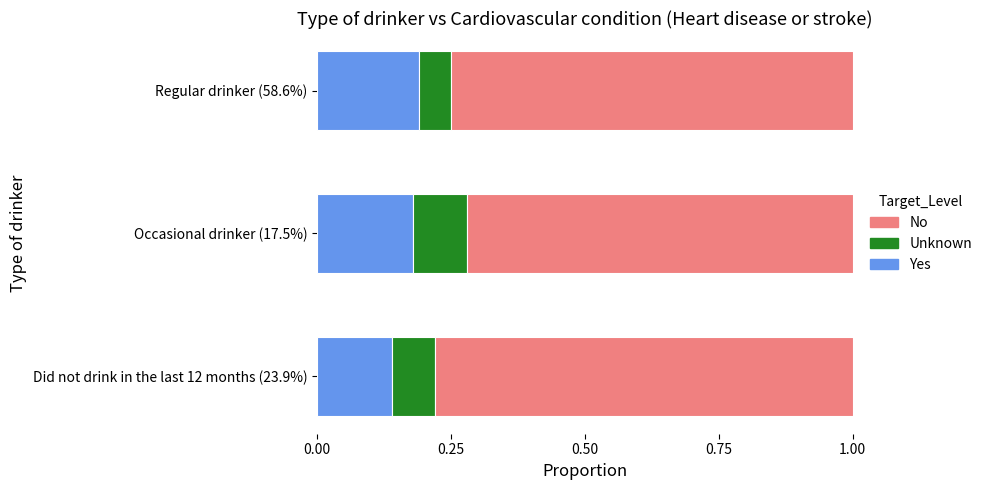

Which category has the lowest value in the Yes series?

Did not drink in the last 12 months (23.9%)